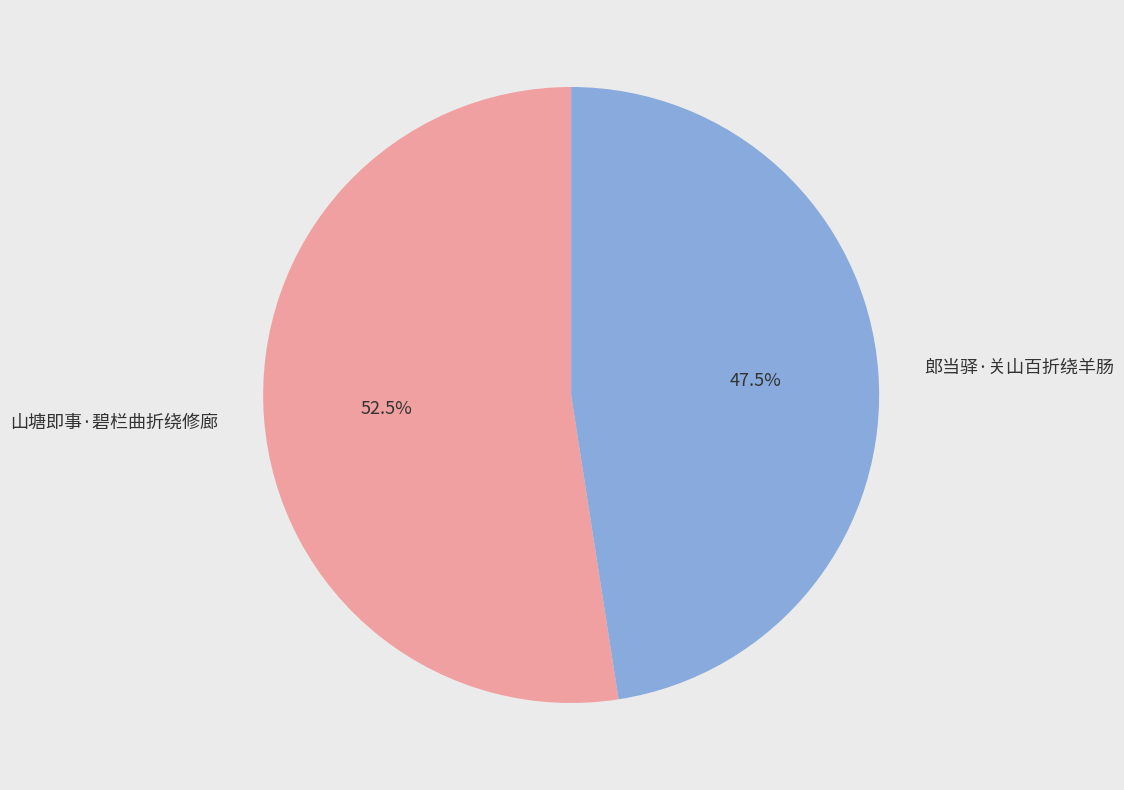

Does 郎当驿·关山百折绕羊肠 account for over 50% of the chart?

No